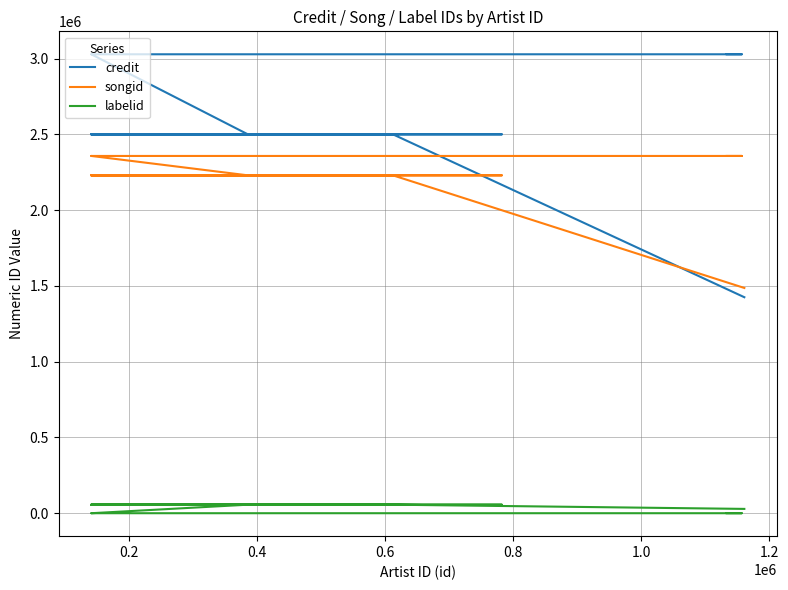

At which label does labelid reach its peak?

0.2